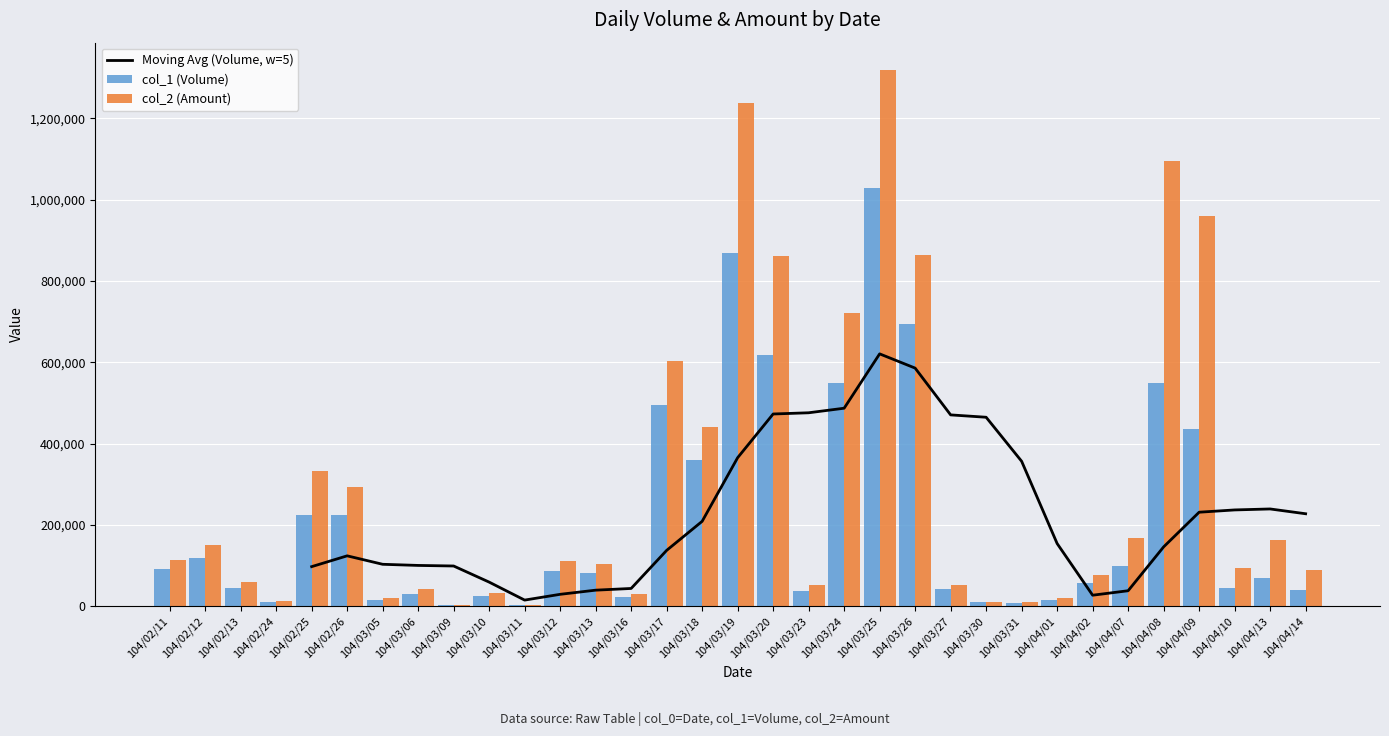

What is the sum of the col_2 (Amount) values at 104/03/26 and 104/03/10?

897200